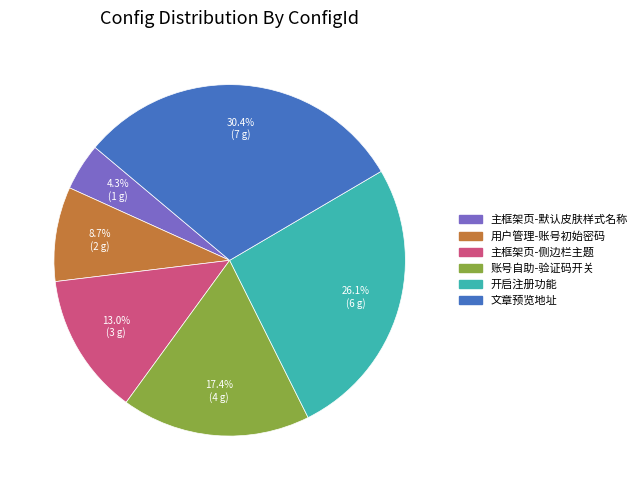

Which slice is the smallest?

主框架页-默认皮肤样式名称